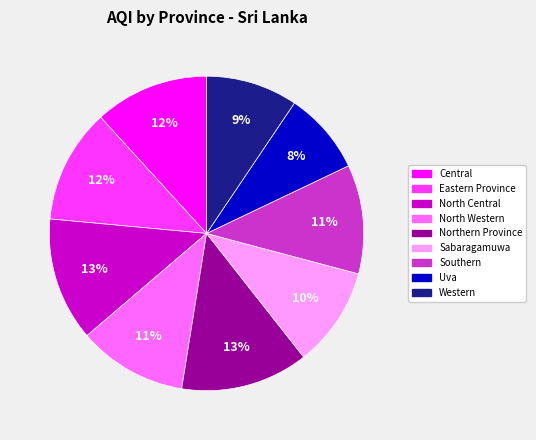

Do North Central and Sabaragamuwa together represent more than half of the pie?

No